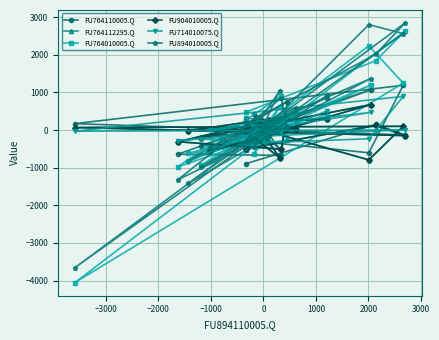

Where do FU904010005.Q and FU764010005.Q first cross each other?

−2000 and −1000